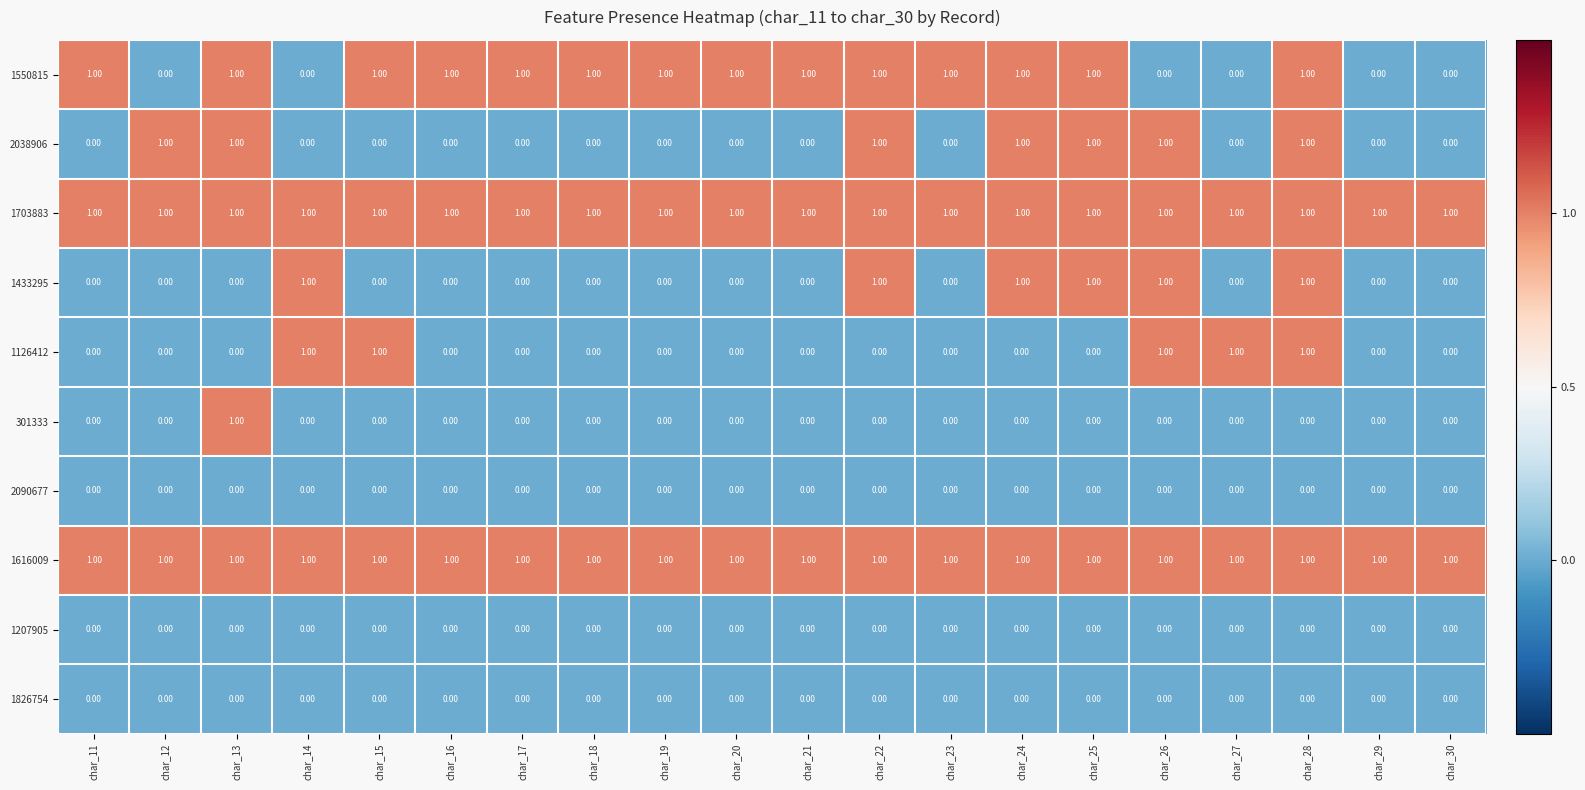

How many distinct data groups are displayed?

10